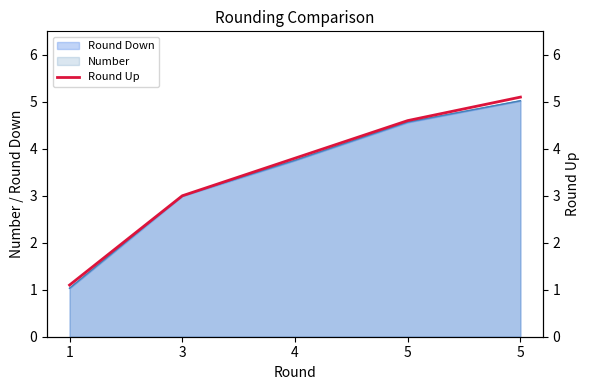

Reading left to right, list all the values displayed in this chart.

1=1.1	3=3.0	4=3.8	5=4.6	5=5.1